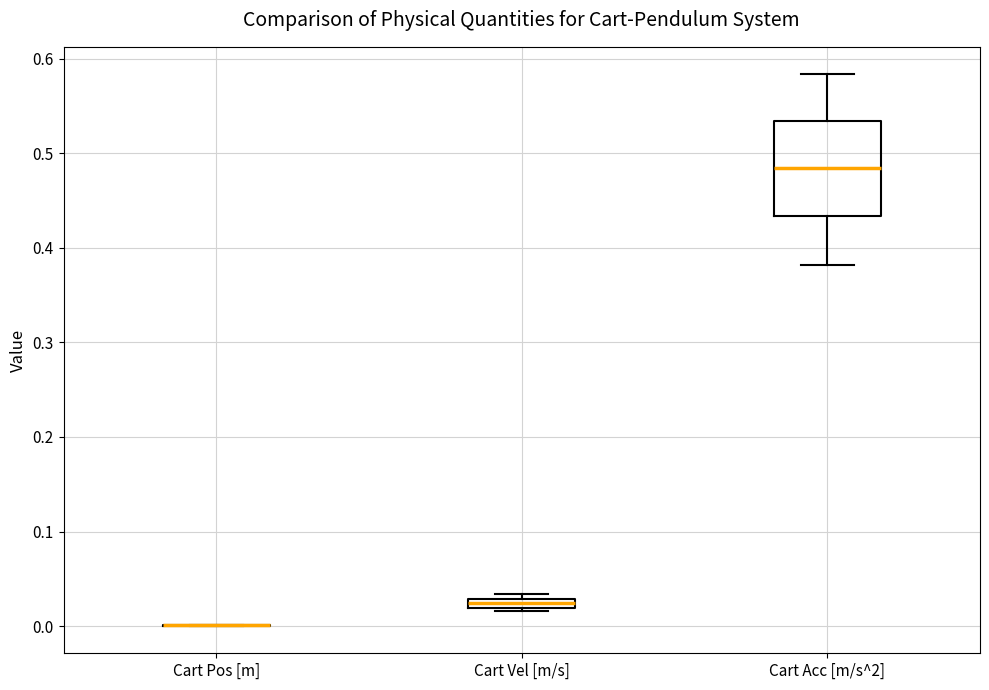

Which box is the tallest, from its lower edge to its upper edge?

Cart Acc [m/s^2]